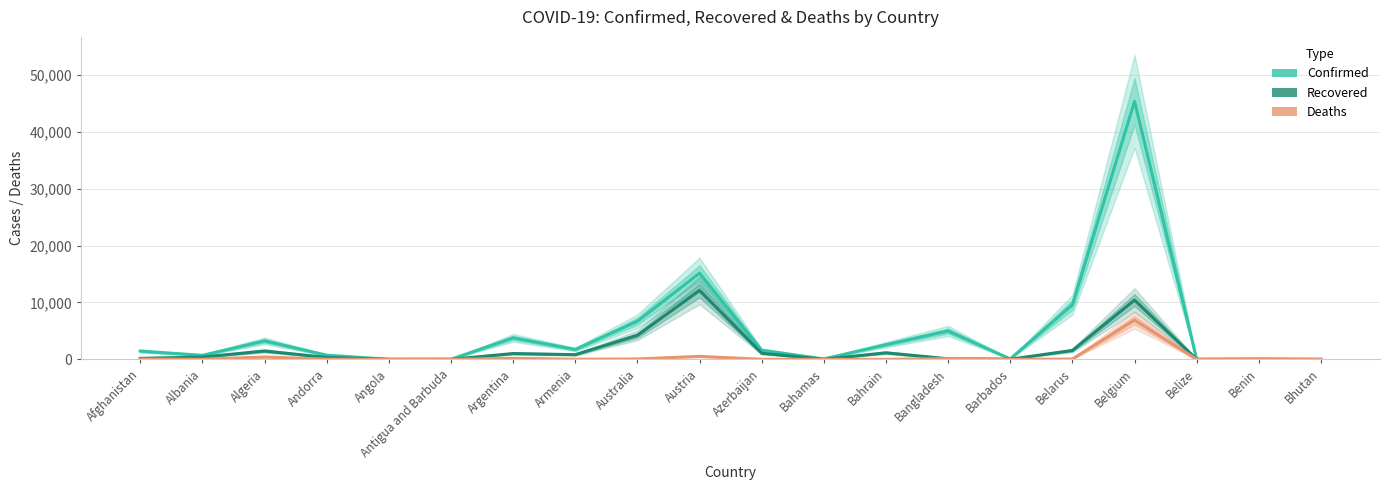

How many values in the Confirmed series are below 1617?

10